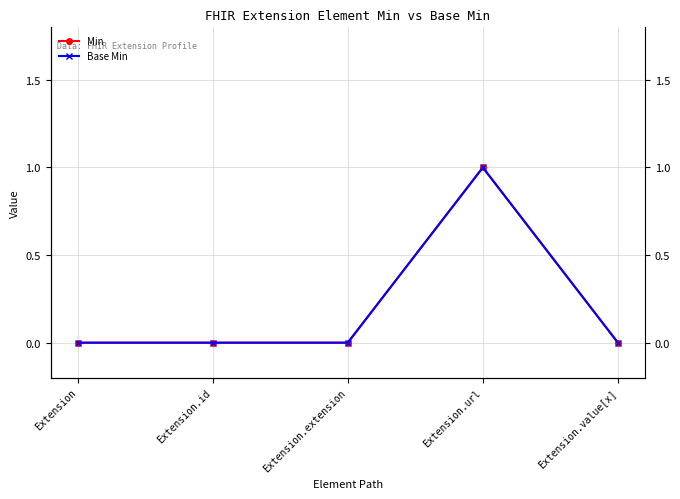

True or false: Min has a value of 0 at Extension.

False